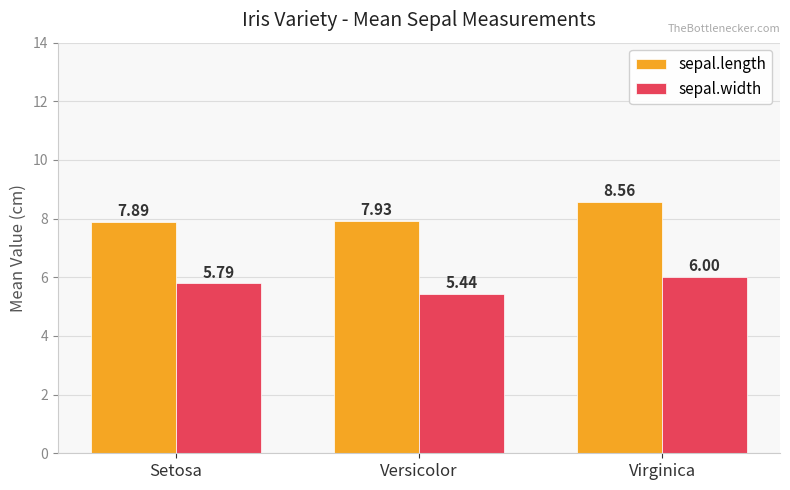

What position from the left is Virginica?

3